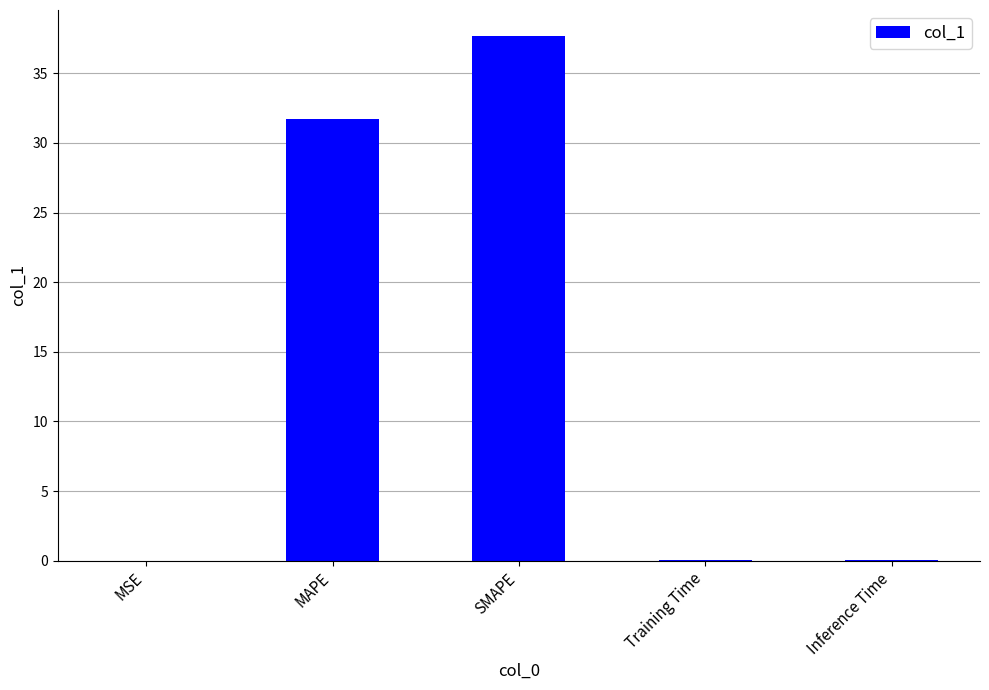

At which label is the value closest to 18?

MAPE